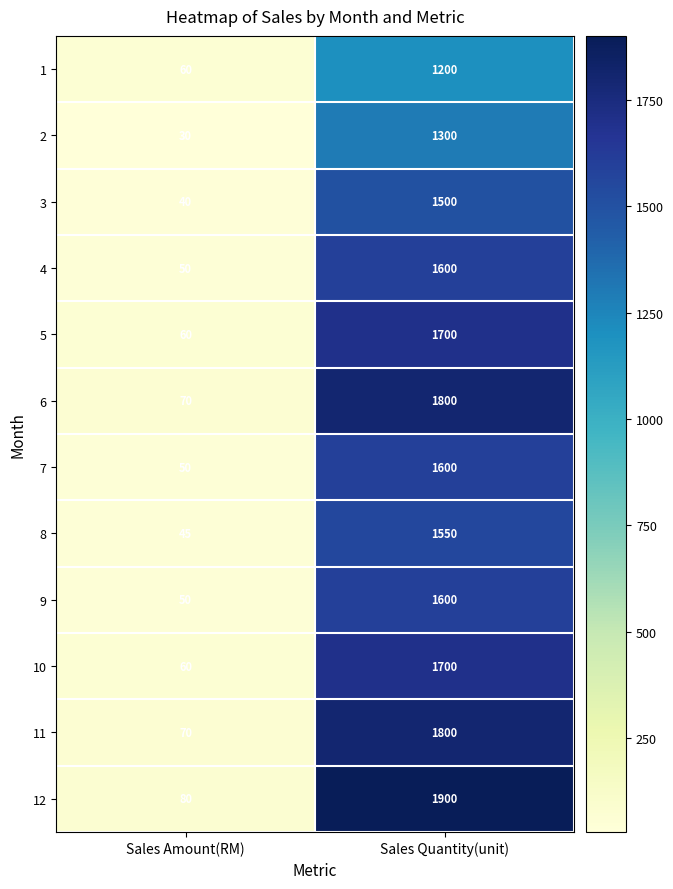

At how many categories does at least one series exceed 1484?

1